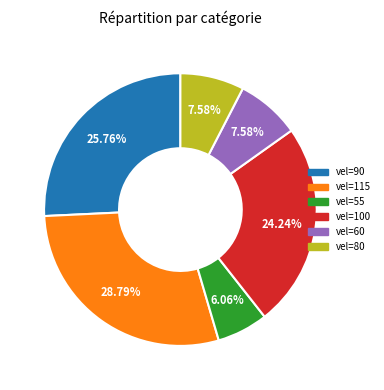

Is there any slice that represents more than half of the pie?

No